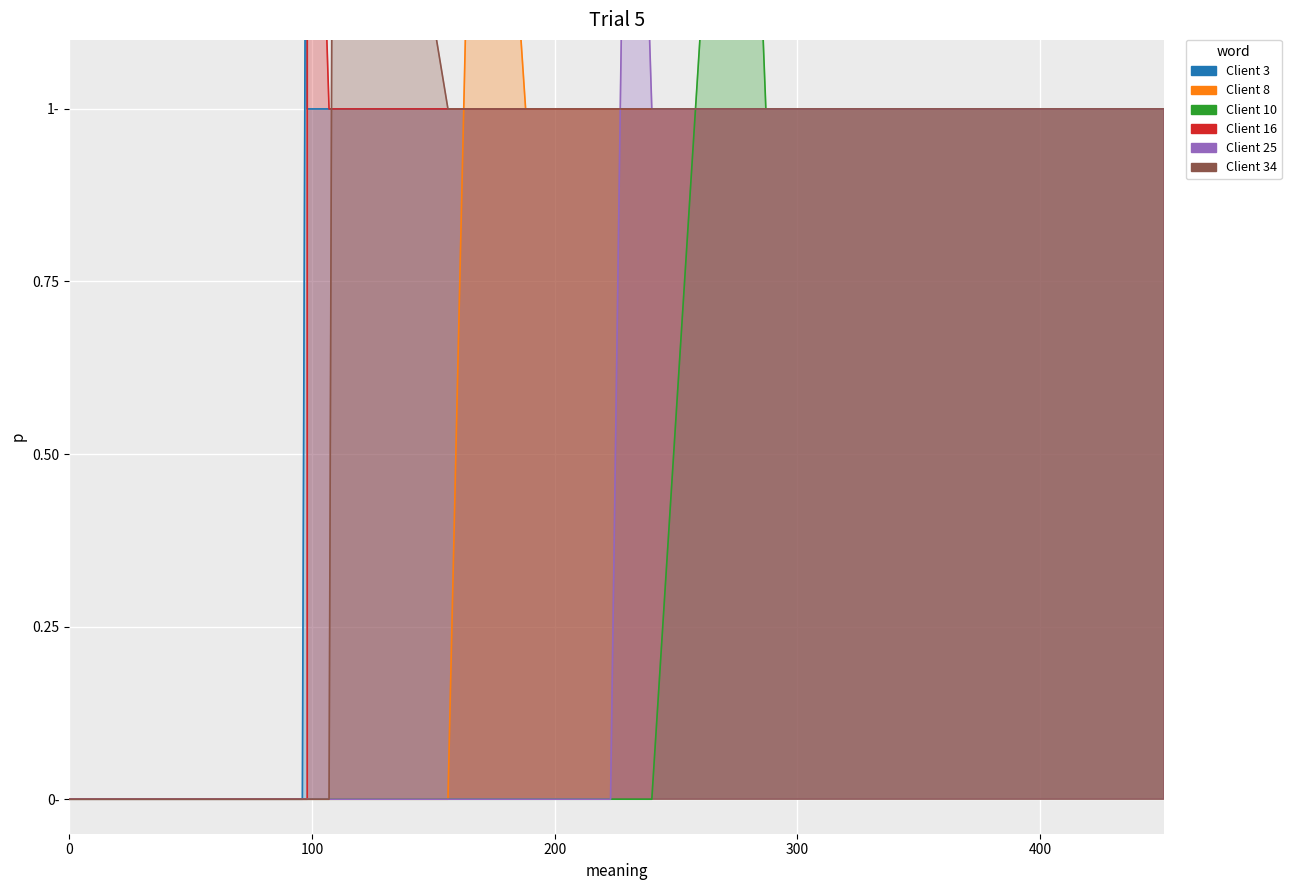

What is the average value of the Client 3 series?

1